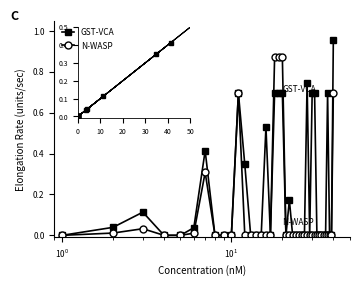

List the series in order of their peak value, lowest first.

N-WASP, GST-VCA